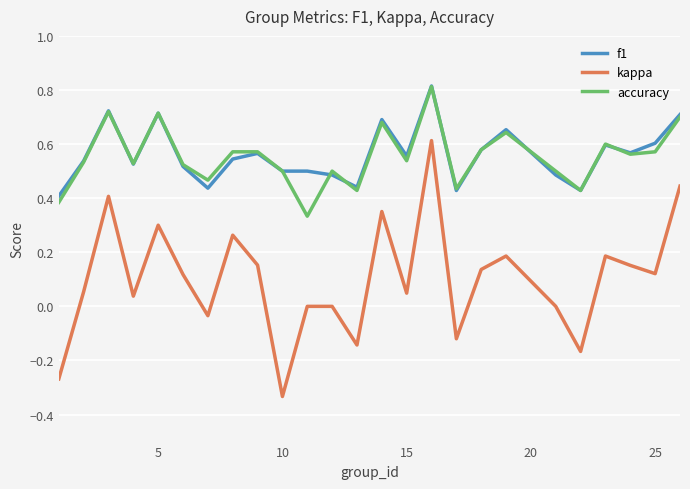

What is the greatest value displayed?

0.8